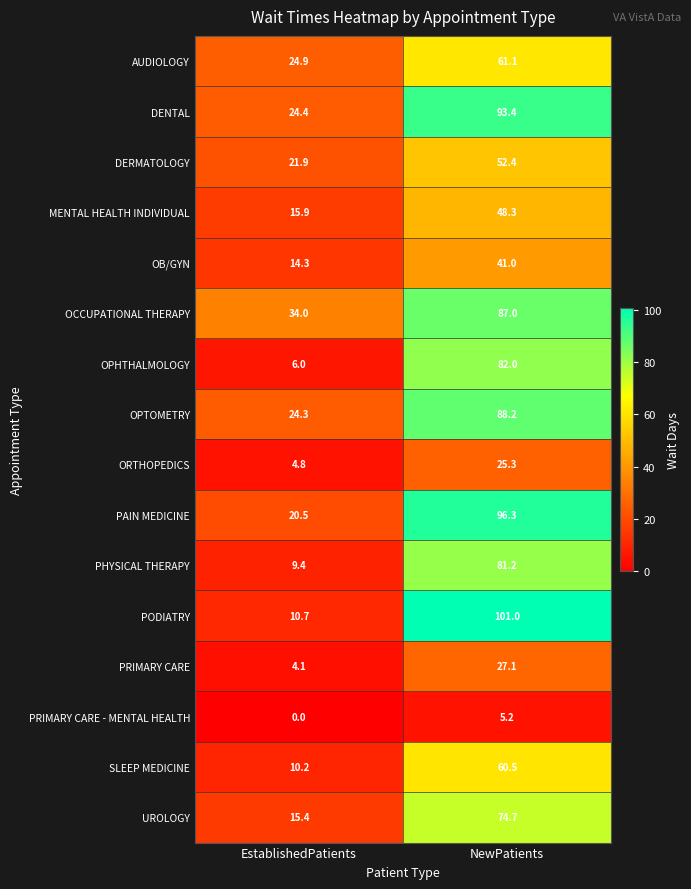

At how many categories does at least one series exceed 9?

2